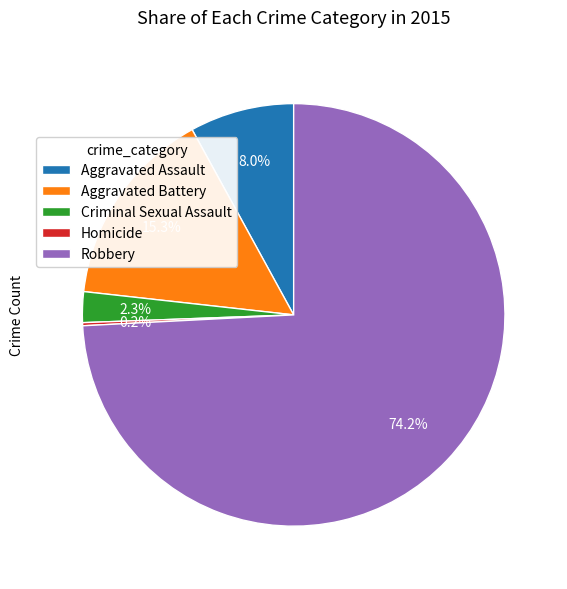

How much of the chart is everything except Robbery?

25.8%